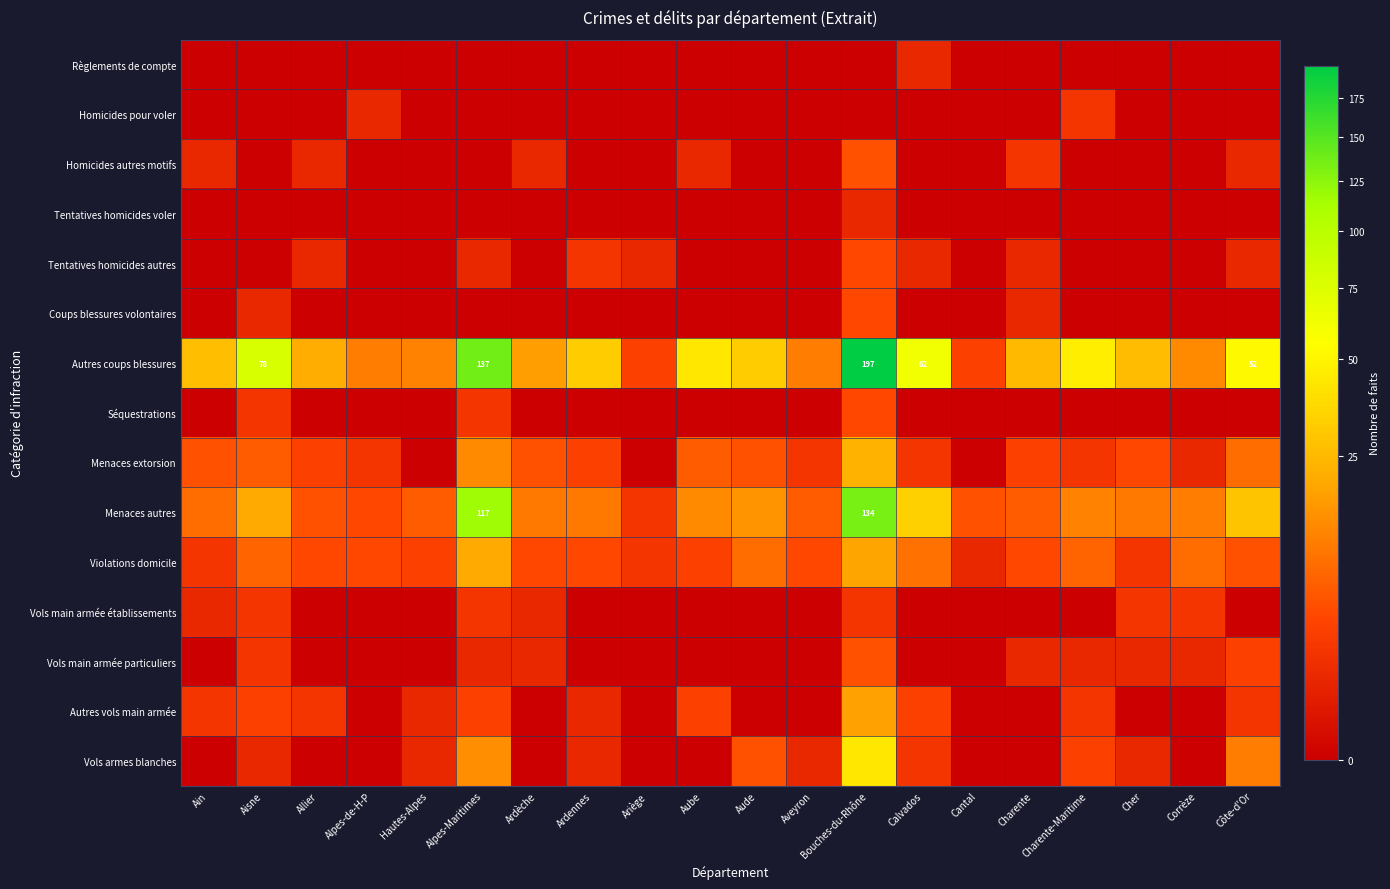

The value of Menaces autres at Bouches-du-Rhône is 207. True or false?

False